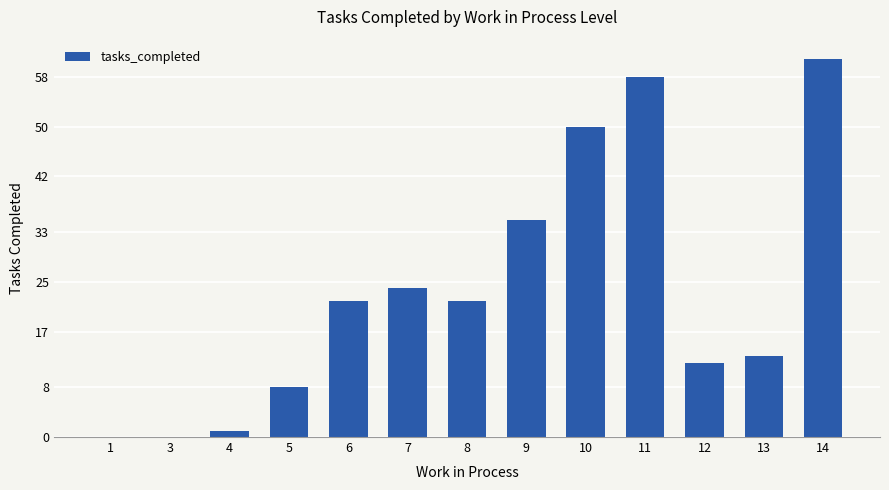

How many series are shown in this chart?

1